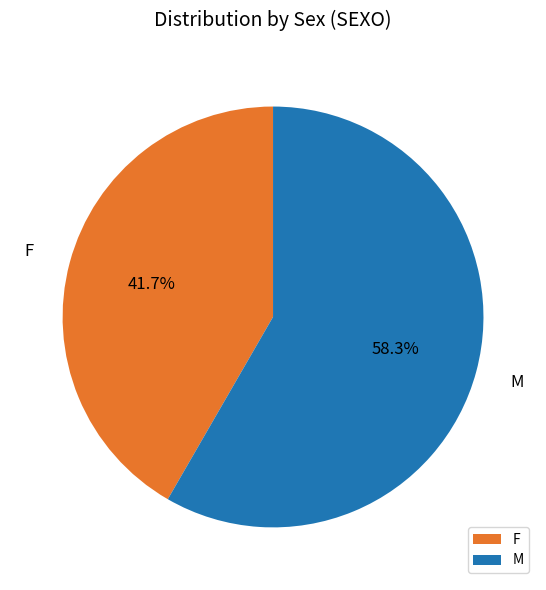

What percentage is the F slice, to the nearest percent?

42%